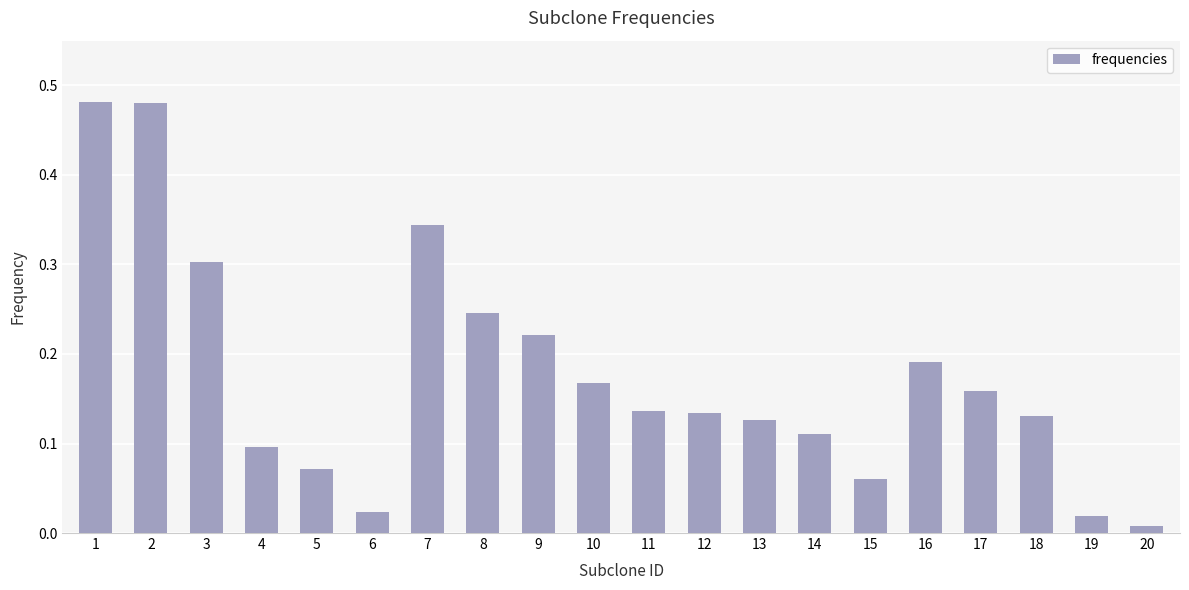

At which label is the value closest to 0?

20